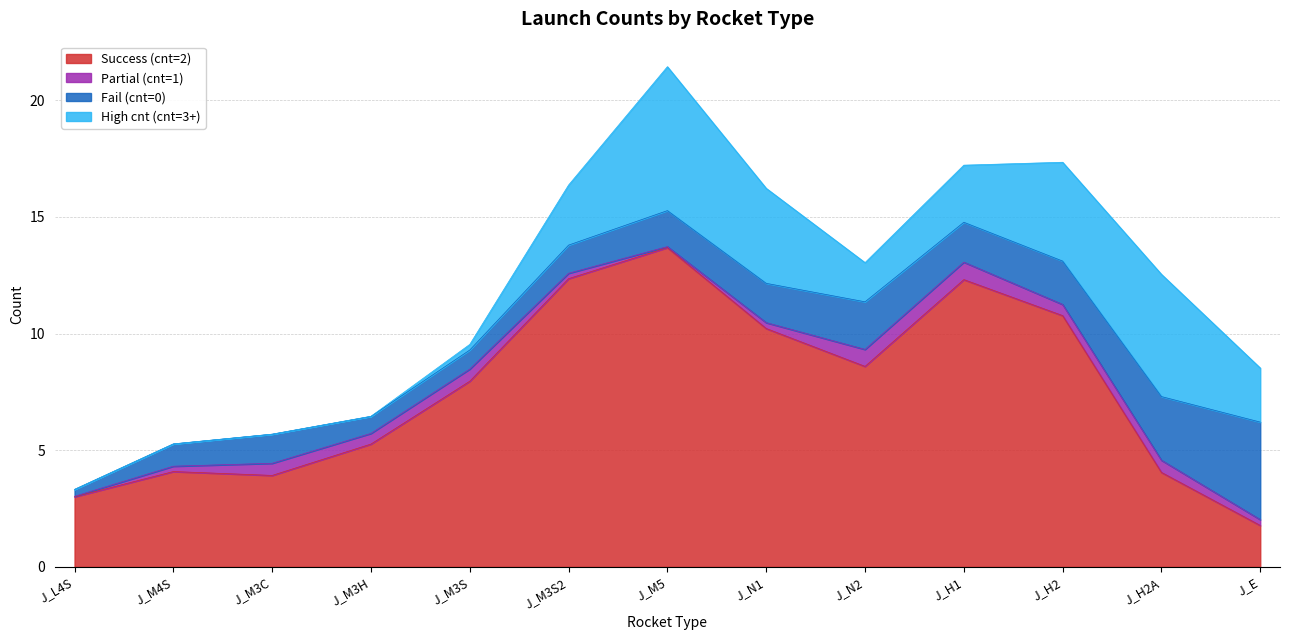

At which category is the sum across all series the highest?

J_M5